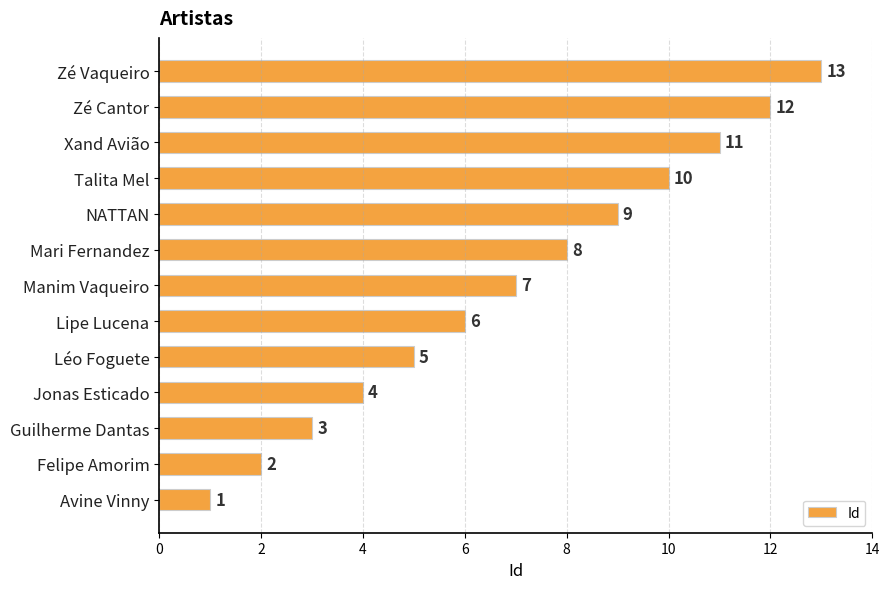

What is the difference between the second highest and minimum values?

11